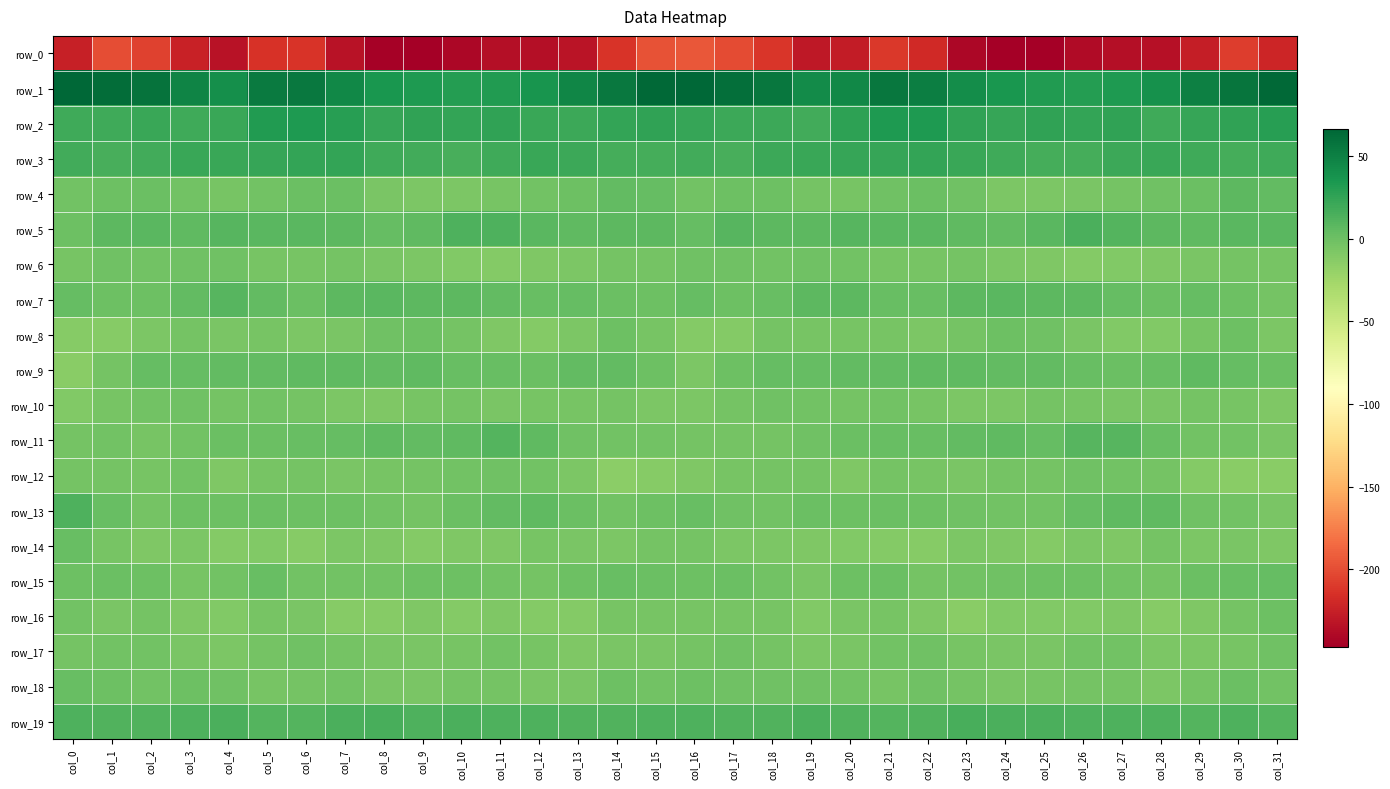

Which has a higher value, col_20 or col_31?

col_31